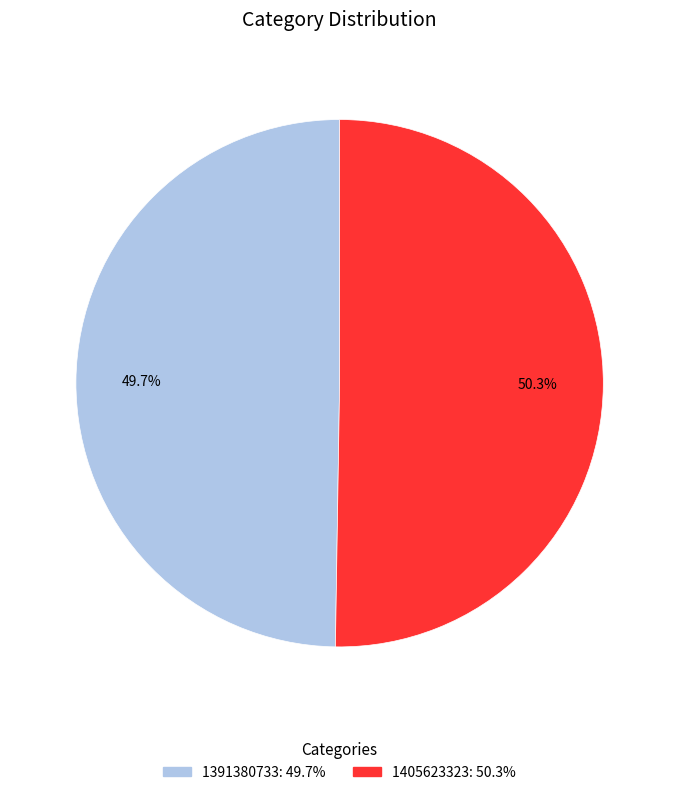

Which has a higher value, 1405623323 or 1391380733?

1405623323